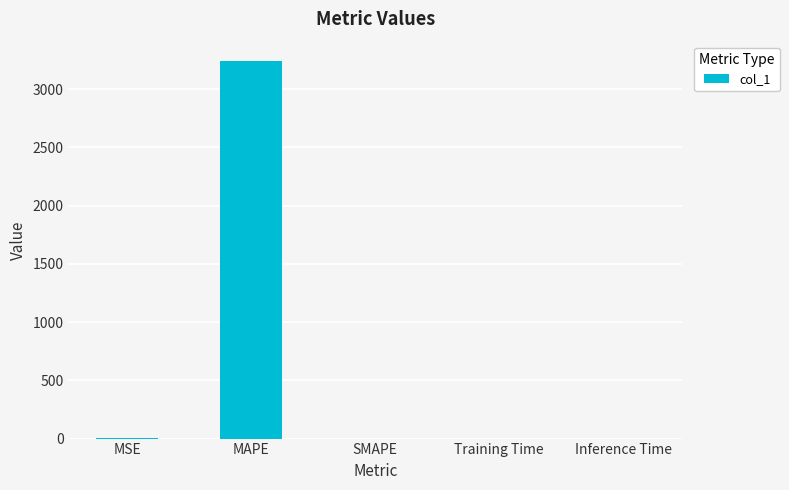

What is the sum of the values at SMAPE and MAPE?

3246.3